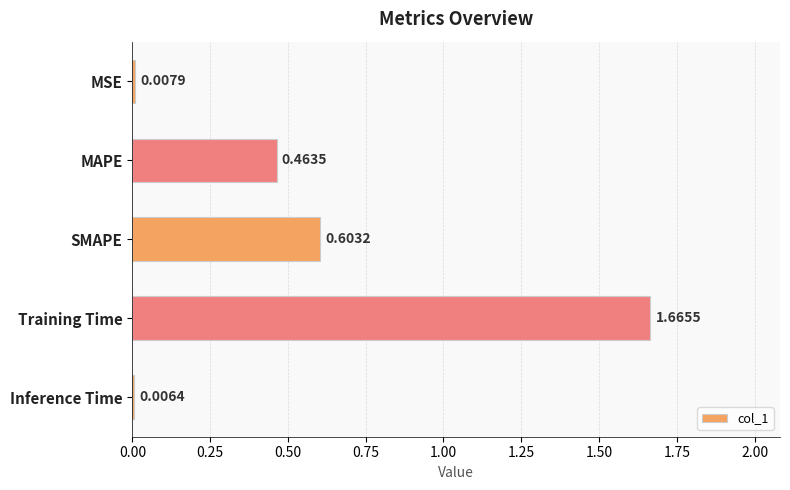

Which has a higher value, Training Time or SMAPE?

Training Time